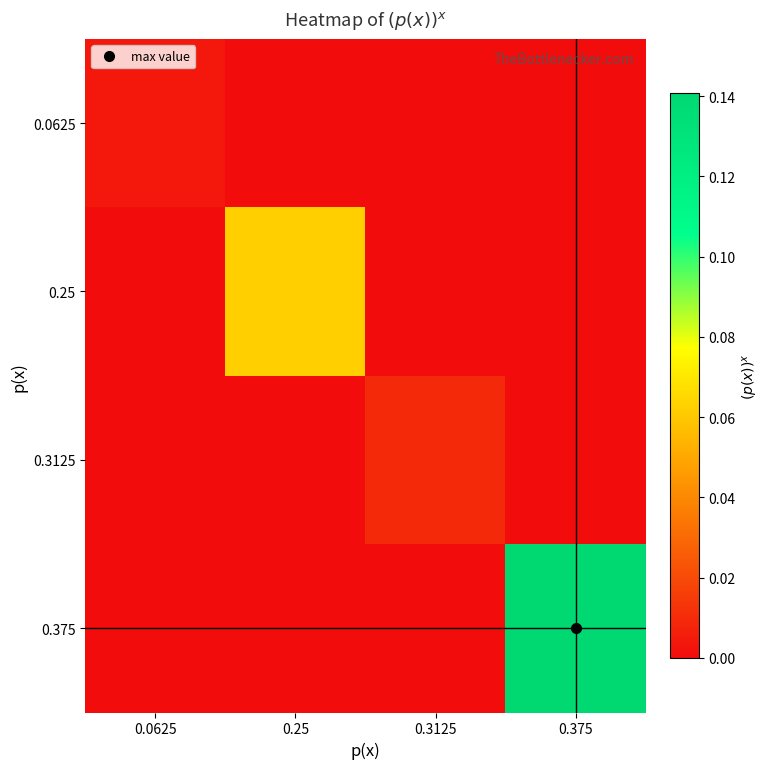

At which category is the sum across all series the highest?

0.375